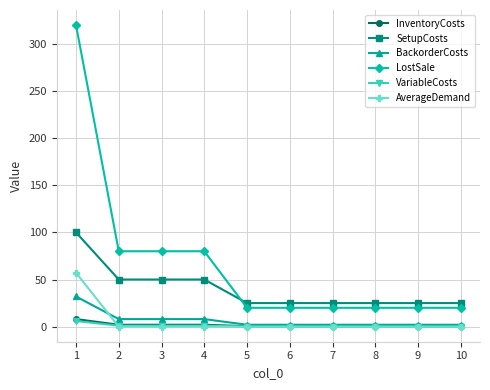

What is the difference between the maximum and second lowest values in the AverageDemand series?

57.1